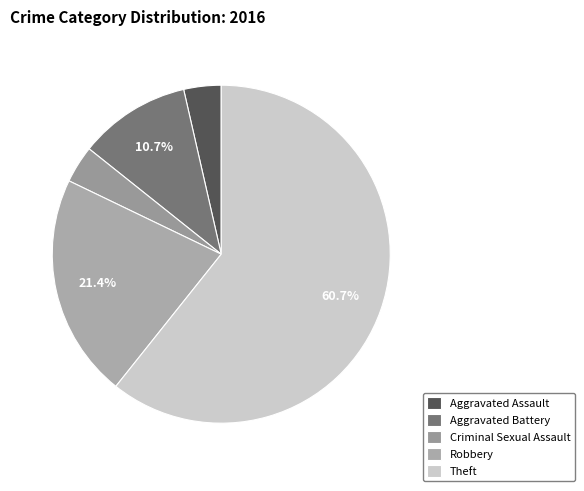

What is the largest slice in the pie chart?

Theft